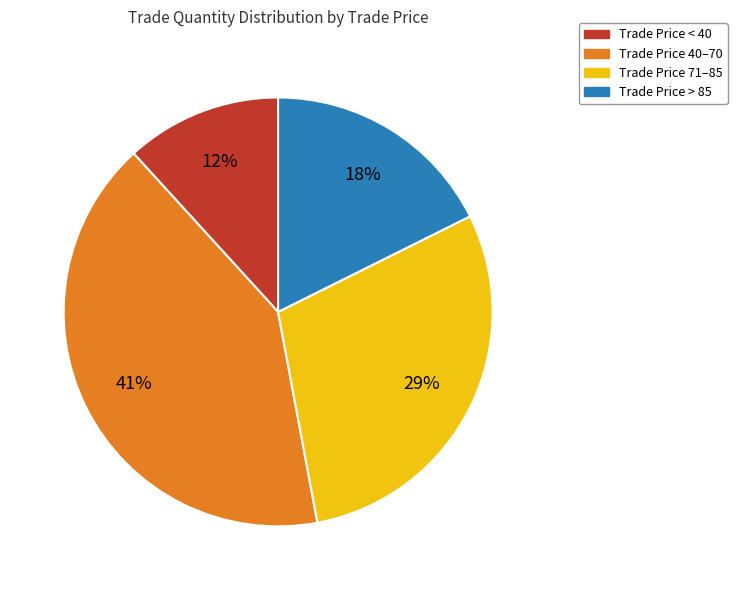

Between Trade Price 71–85 and Trade Price > 85, which is larger?

Trade Price 71–85